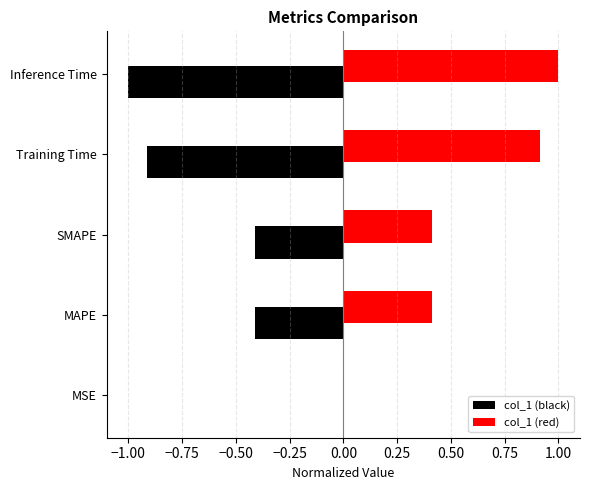

What is the maximum value for col_1 (red)?

1.0